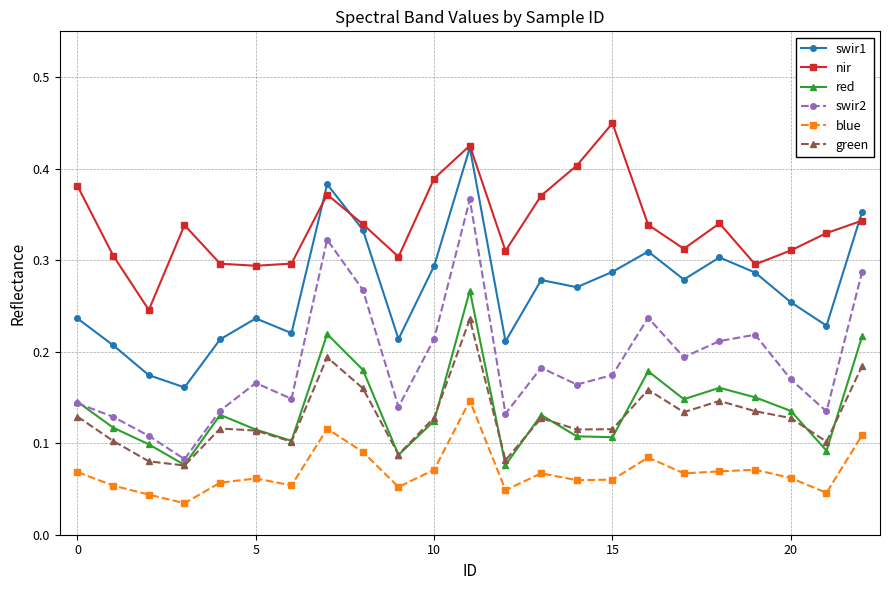

True or false: green and swir2 cross at least once.

False